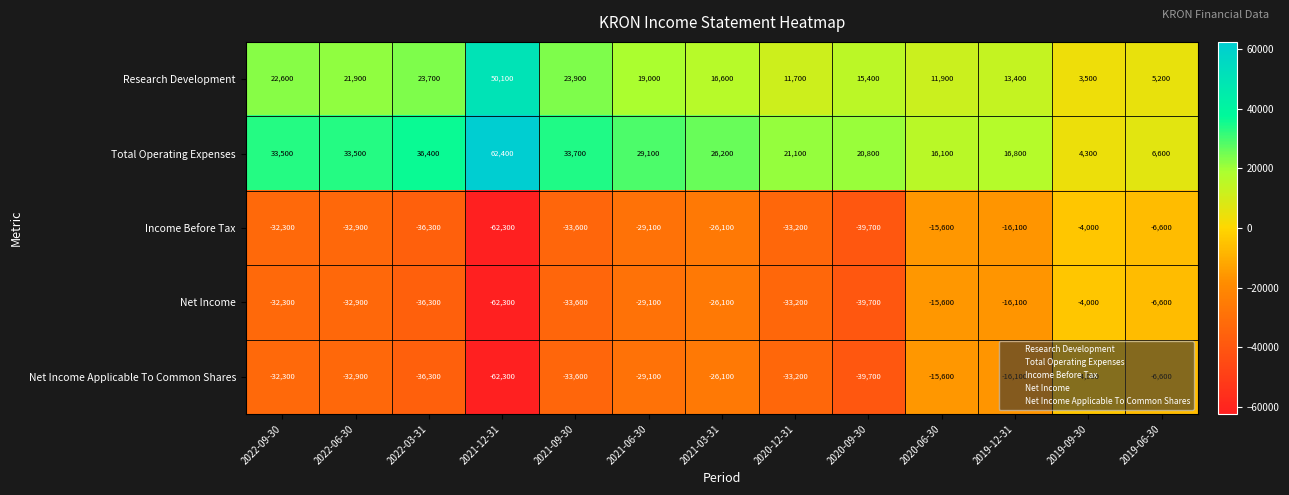

At which category is the sum across all series the highest?

2019-09-30